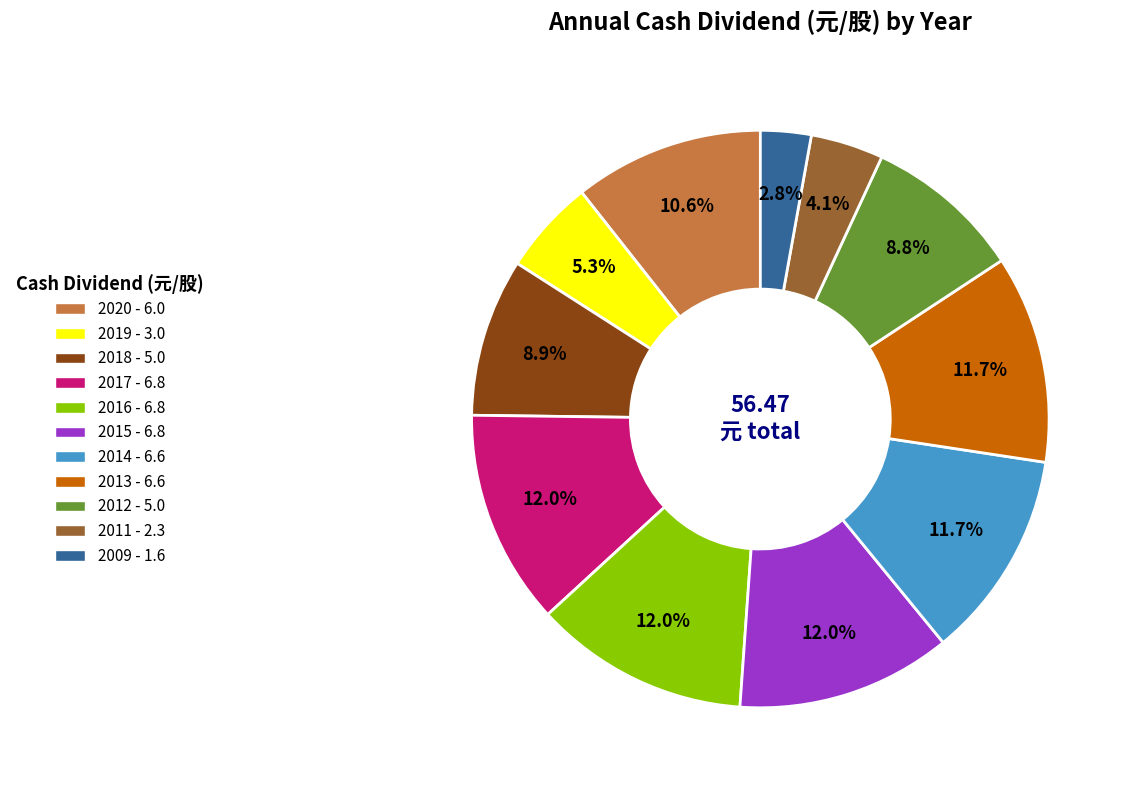

Which category has the smallest portion of the pie?

2009